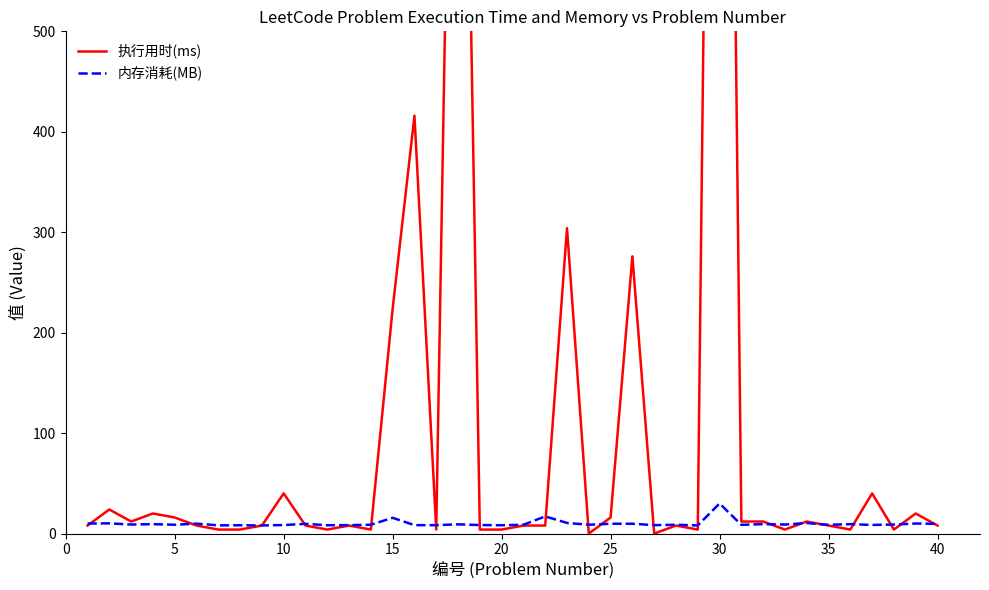

Which series has the largest range (max minus min)?

执行用时(ms)